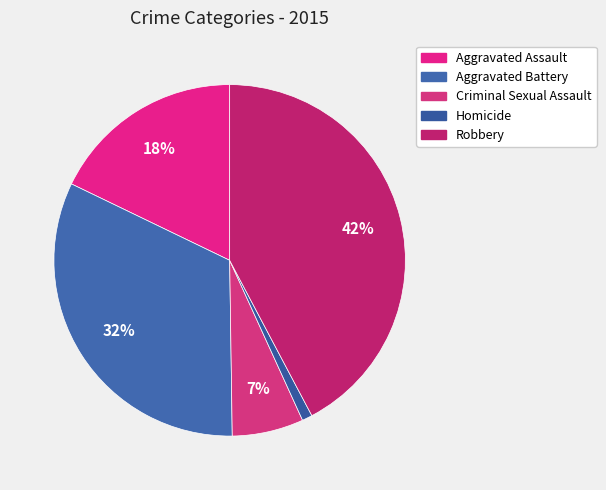

How many segments does this pie chart have?

5